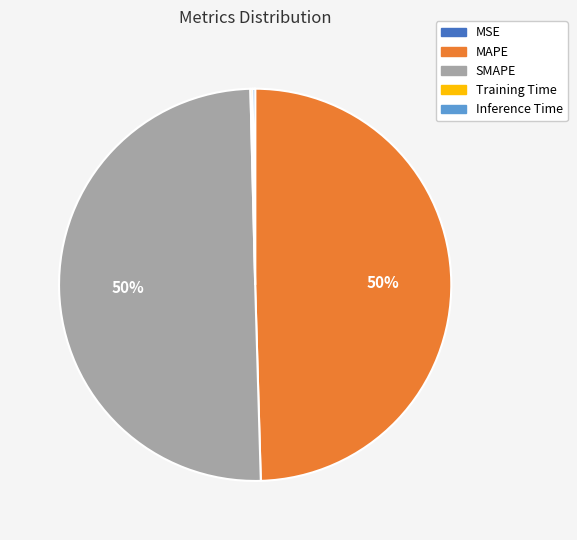

Is the sum of MAPE and SMAPE greater than half?

Yes